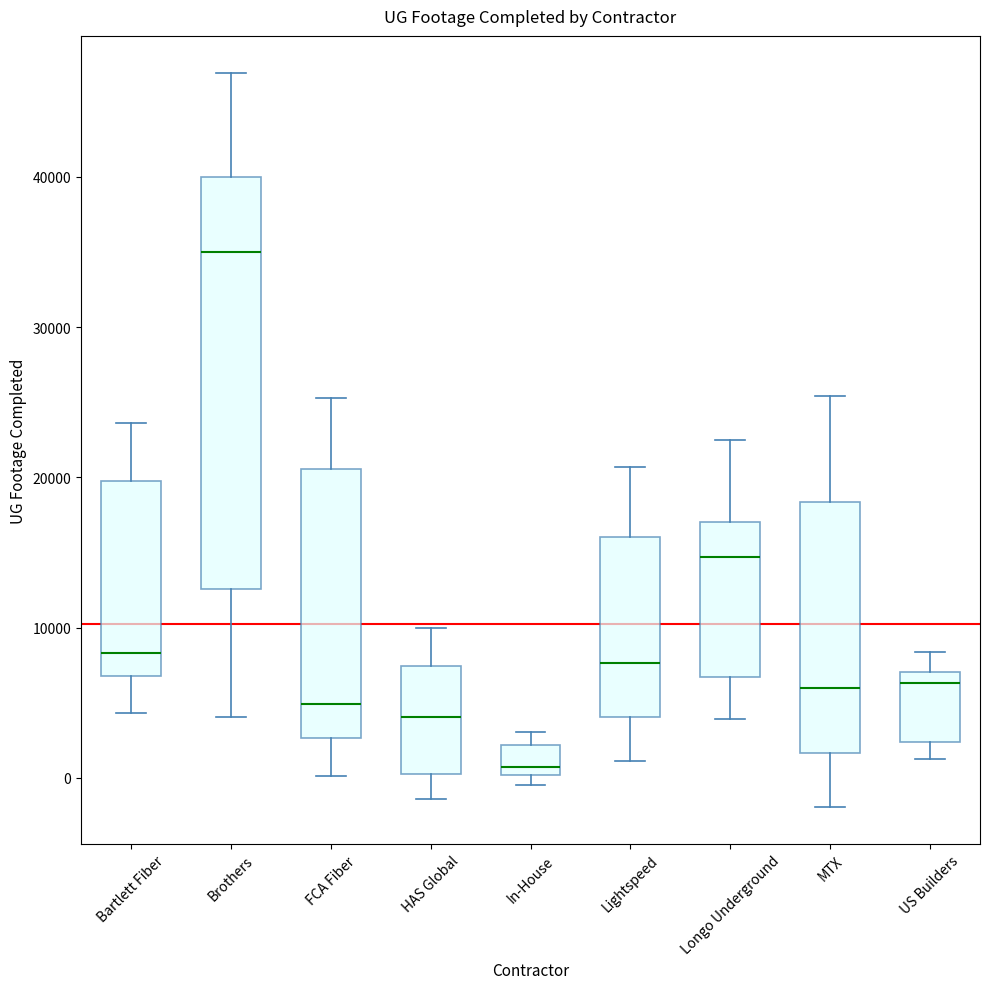

Reading left to right, transcribe this box plot: for each box, give where its median line is, the range the box spans, and where its two whiskers end, as read against the y-axis. The values are not printed on the chart, so give them approximately, as read against the axis.

Bartlett Fiber: median 8000, box 7000 to 20000, whiskers 4000 to 24000
Brothers: median 35000, box 13000 to 40000, whiskers 4000 to 47000
FCA Fiber: median 5000, box 3000 to 21000, whiskers 0 to 25000
HAS Global: median 4000, box 0 to 7000, whiskers -1000 to 10000
In-House: median 1000, box 0 to 2000, whiskers 0 (just below the box's lower edge) to 3000
Lightspeed: median 8000, box 4000 to 16000, whiskers 1000 to 21000
Longo Underground: median 15000, box 7000 to 17000, whiskers 4000 to 23000
MTX: median 6000, box 2000 to 18000, whiskers -2000 to 25000
US Builders: median 6000, box 2000 to 7000, whiskers 1000 to 8000